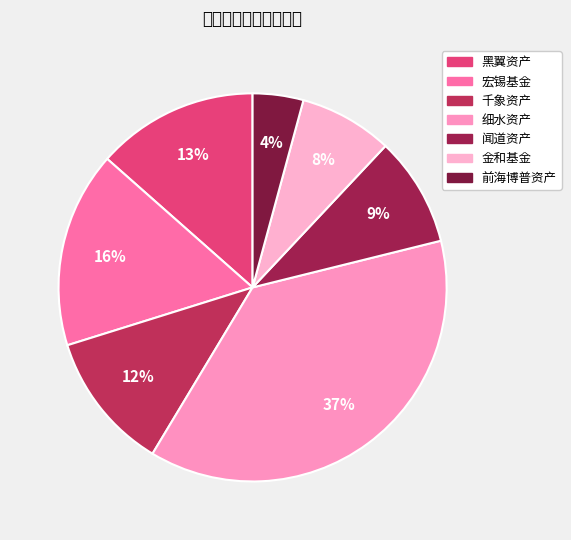

Is it true that 金和基金 is 8% of the pie?

True